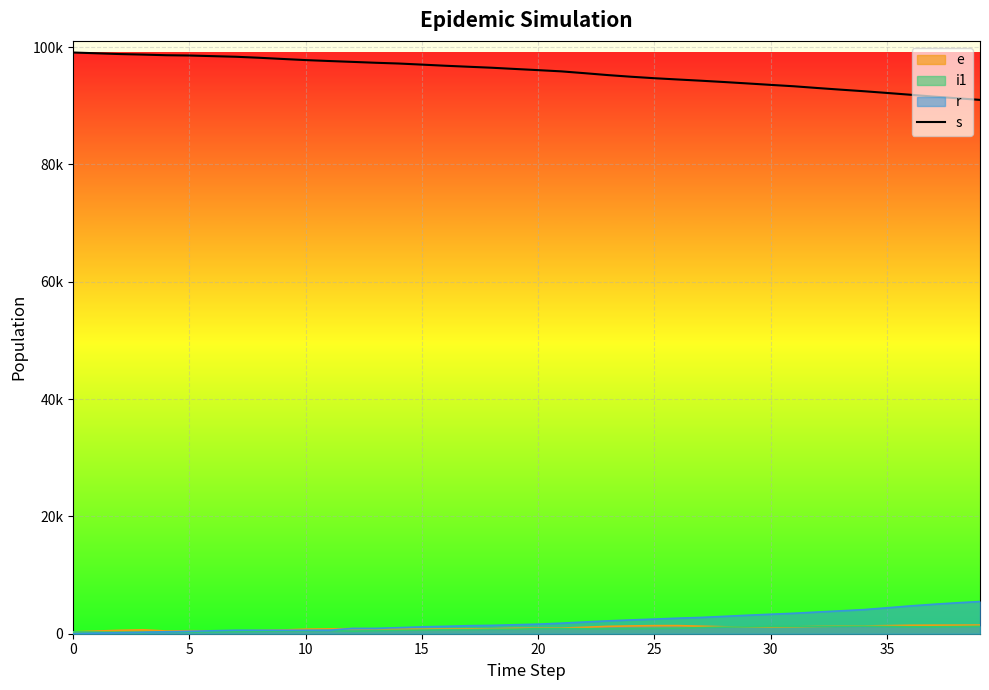

The value at 30 is 57428. True or false?

False